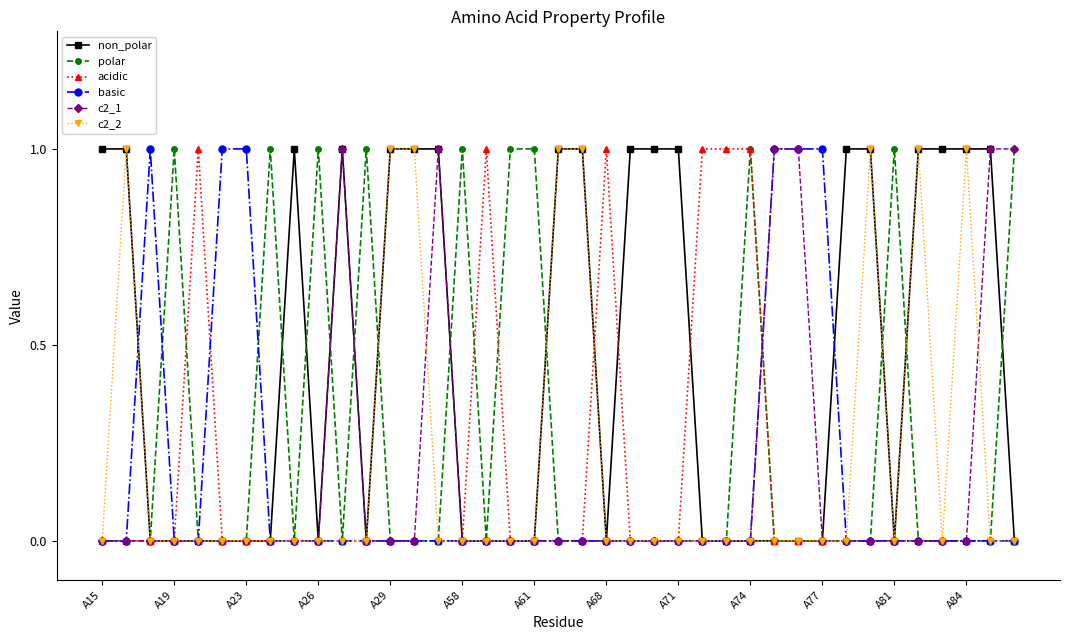

True or false: polar has more than 0 points higher than both neighbors.

True